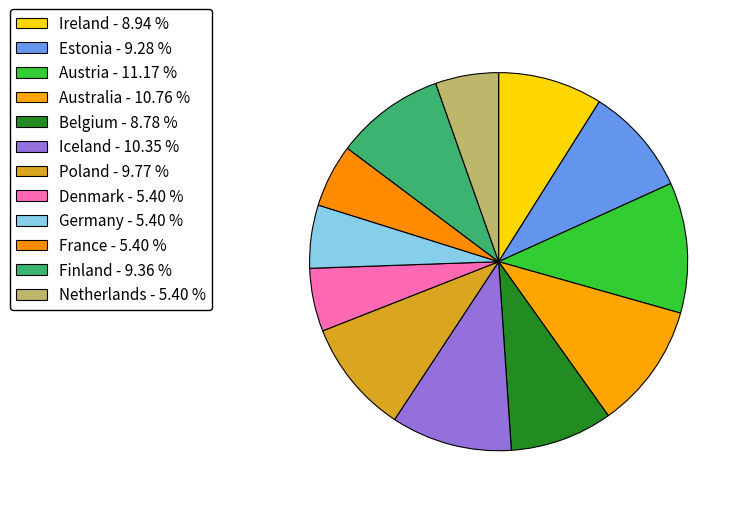

What is the largest slice in the pie chart?

Austria